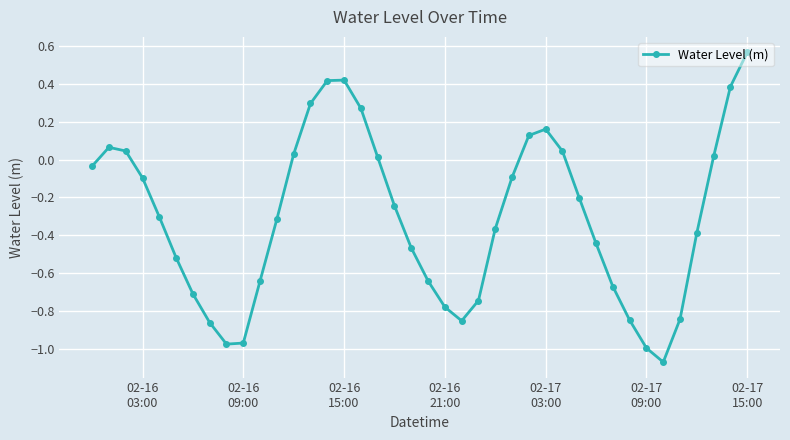

True or false: the data has more than 1 interior local peaks.

True